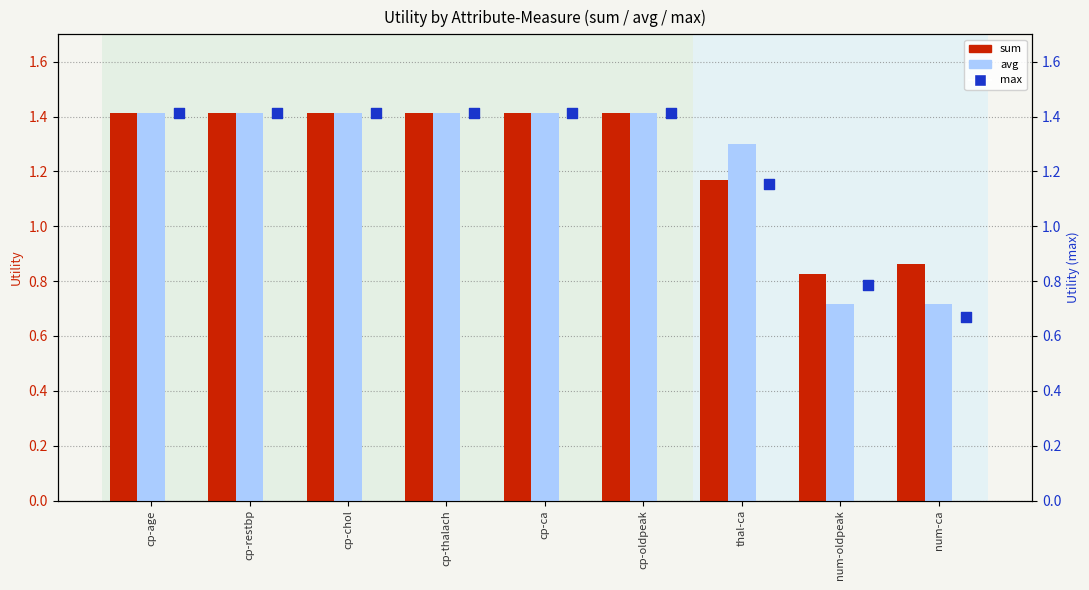

What are all the series names shown in the legend?

sum, avg, max